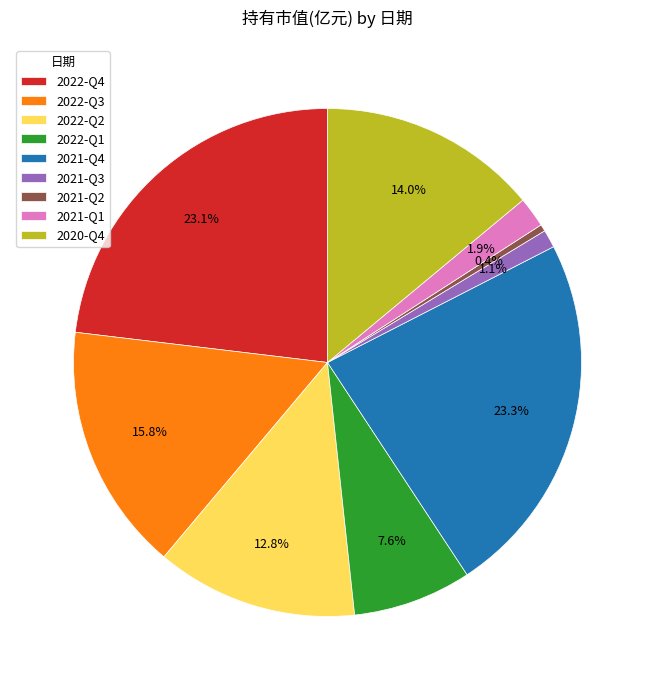

Does 2021-Q3 account for over 50% of the chart?

No